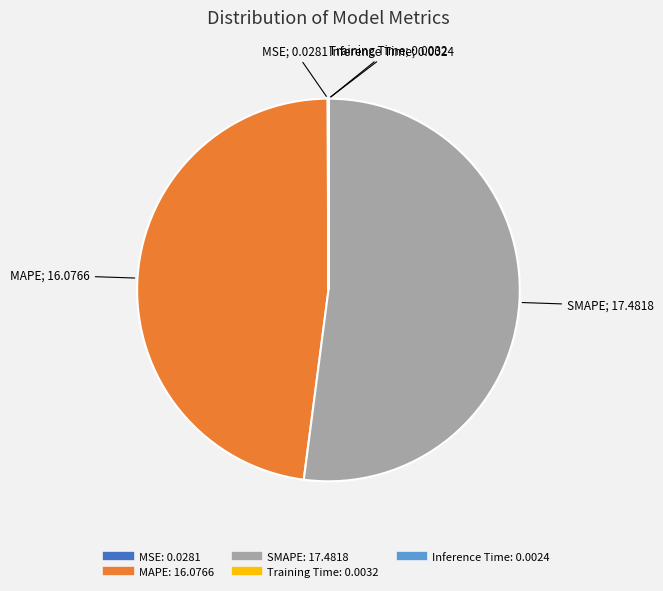

Which slice is the largest?

SMAPE